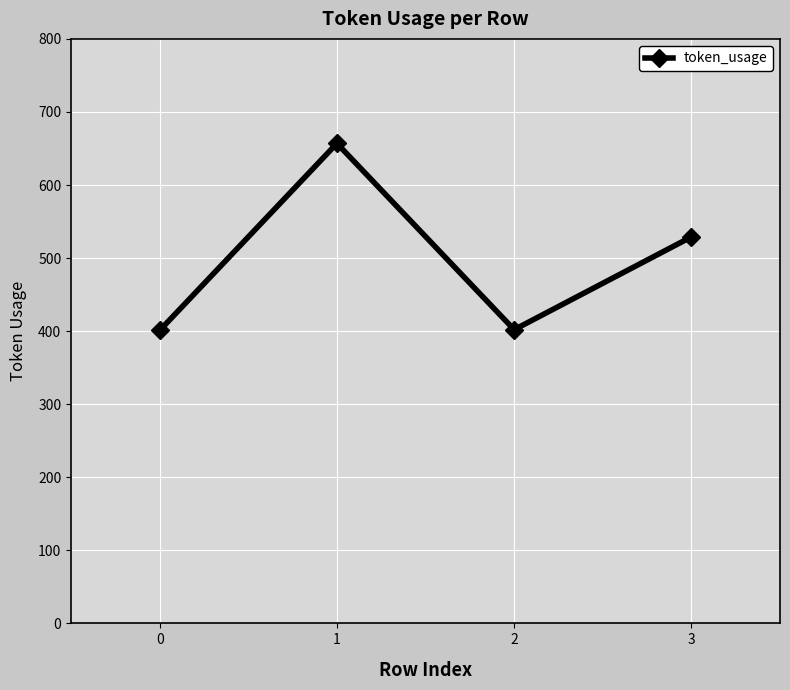

What is the minimum value shown in the chart?

401